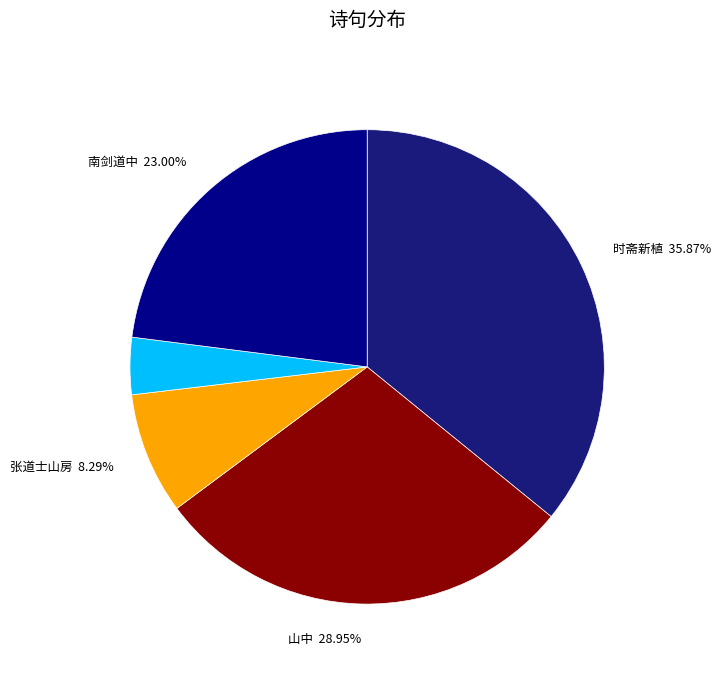

Which category has the smallest portion of the pie?

马嵬